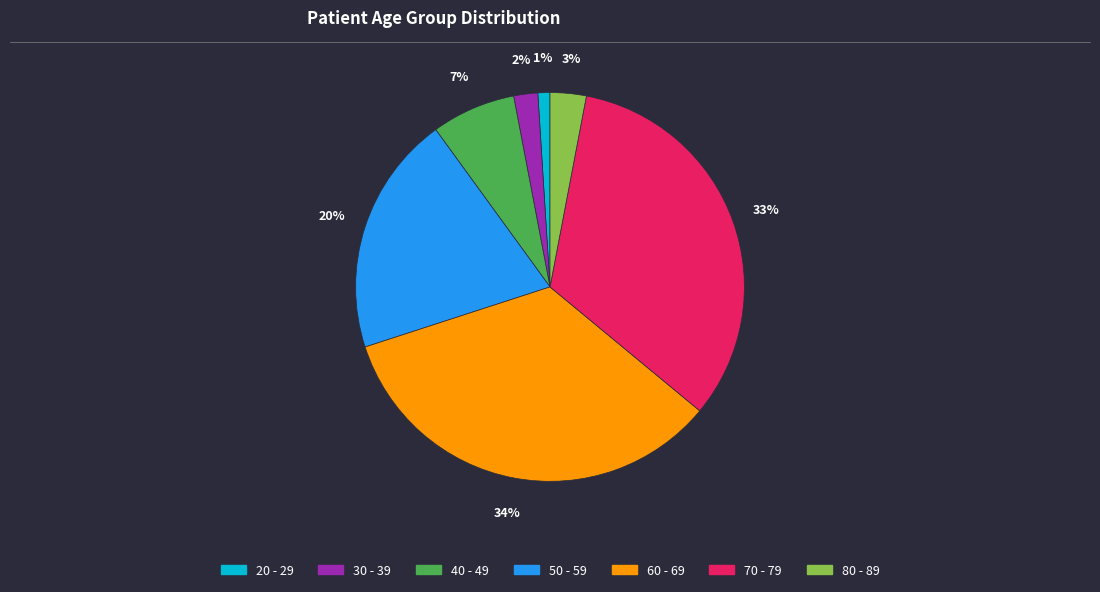

Which has a higher value, 30 - 39 or 60 - 69?

60 - 69